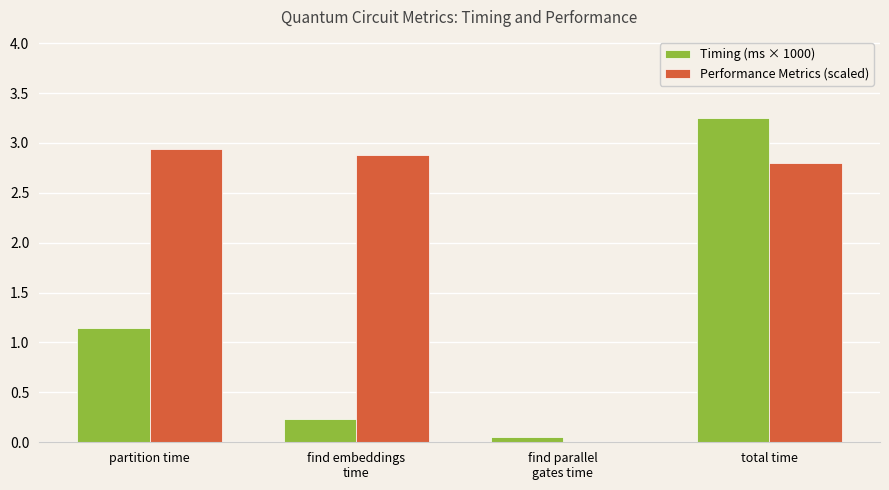

Where does the Timing (ms × 1000) series first go above 1?

partition time